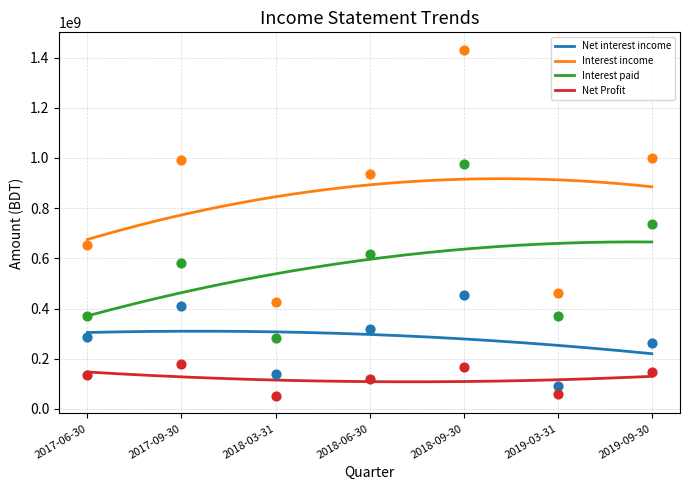

At how many categories does at least one series exceed 343291957?

7